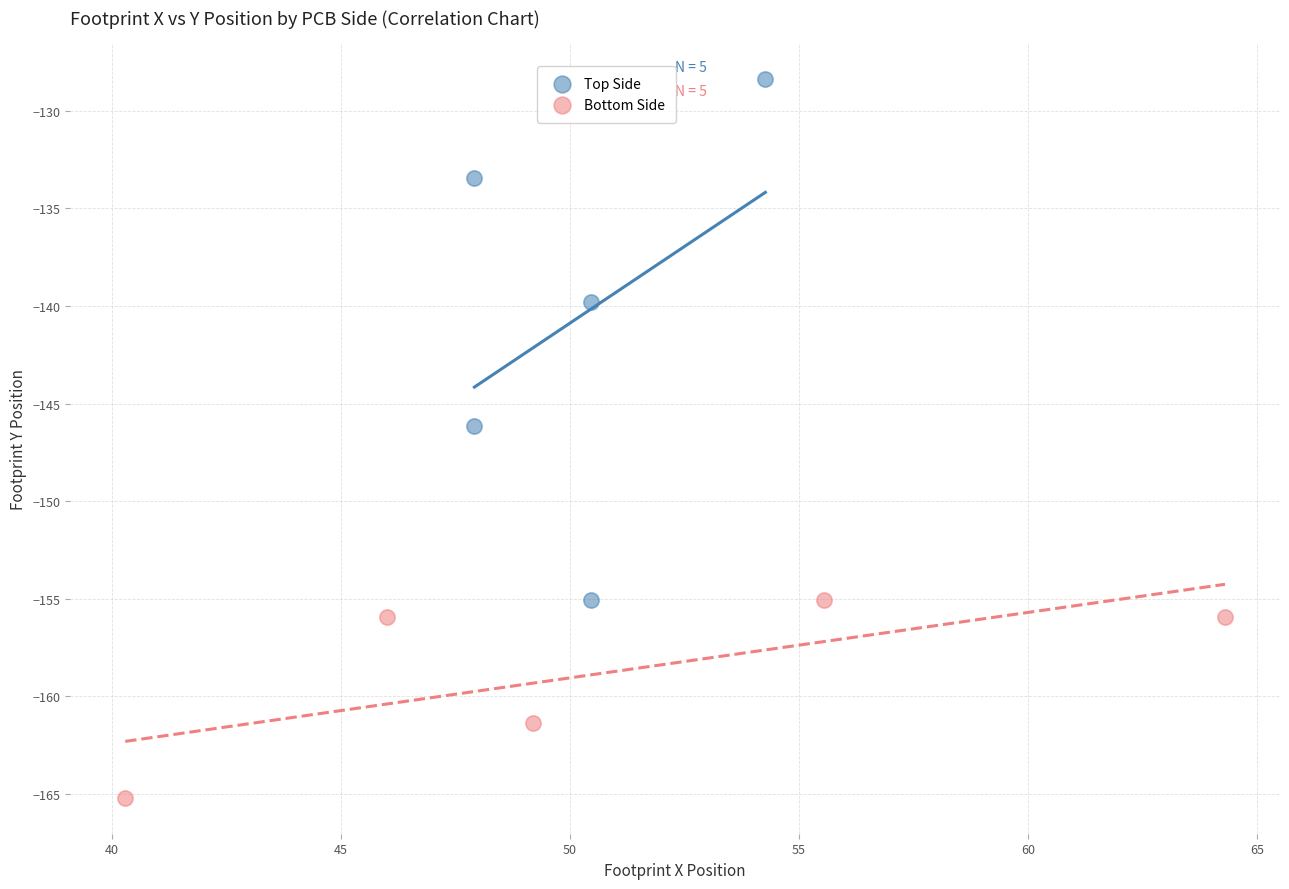

Which series reaches the minimum Y coordinate?

Bottom Side